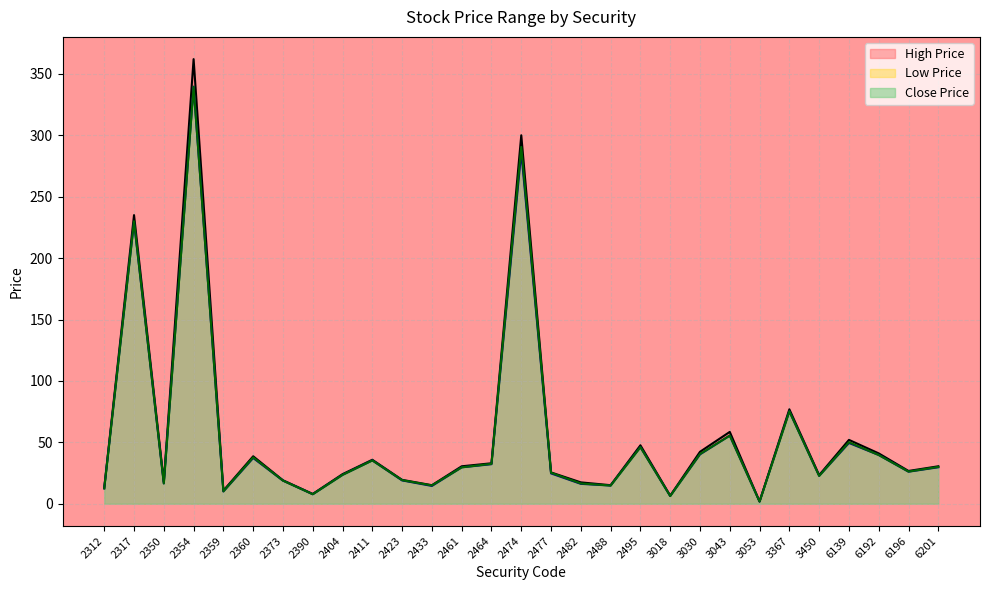

Read the Low Price value at 3450.

22.7